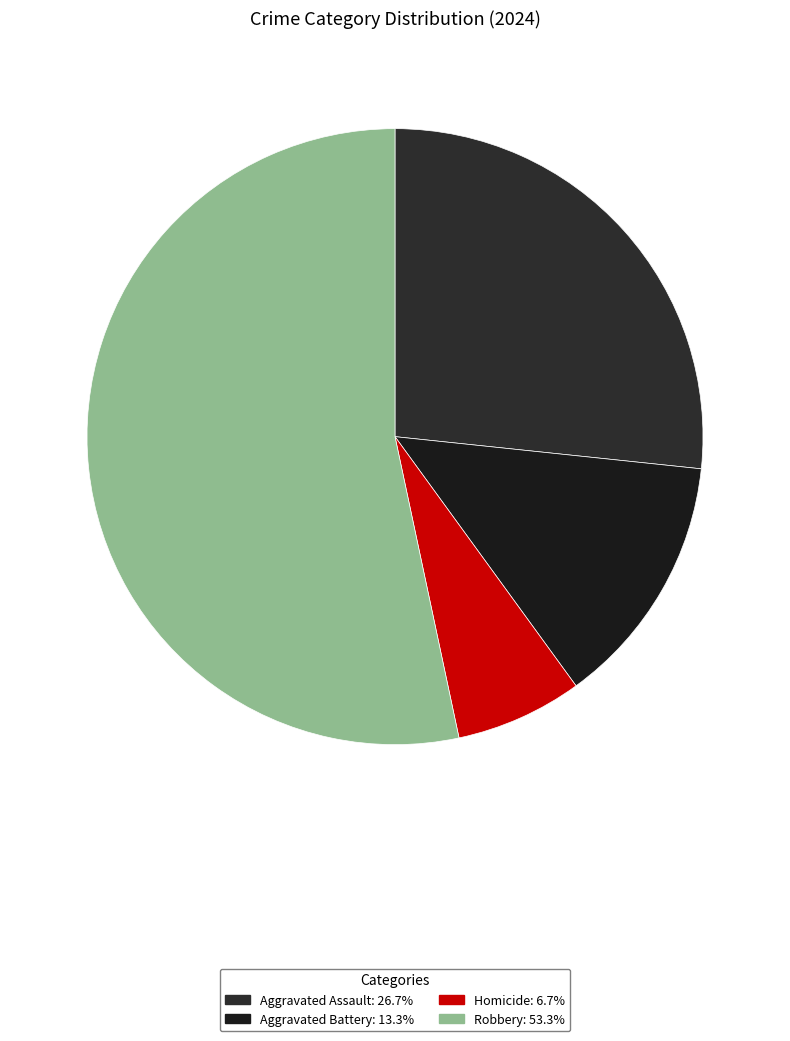

The Robbery slice represents 53% of the pie. True or false?

True